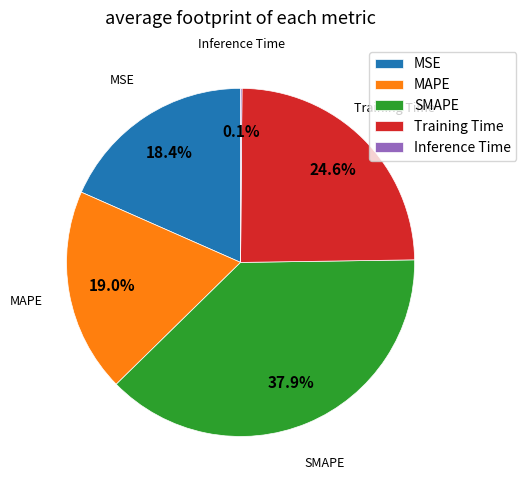

Is MAPE the majority of the pie?

No